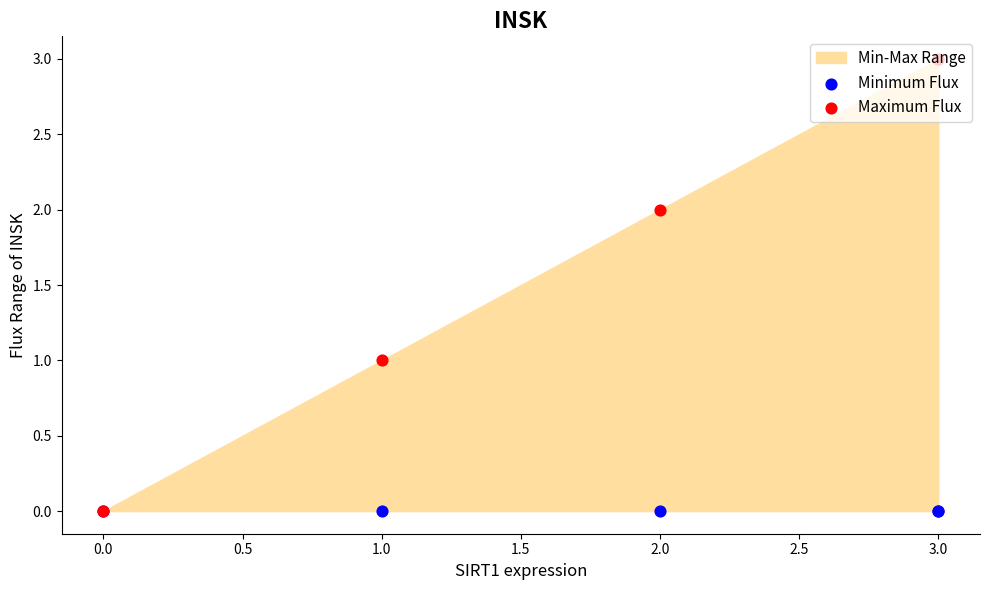

Which series contains the highest Y value?

Maximum Flux